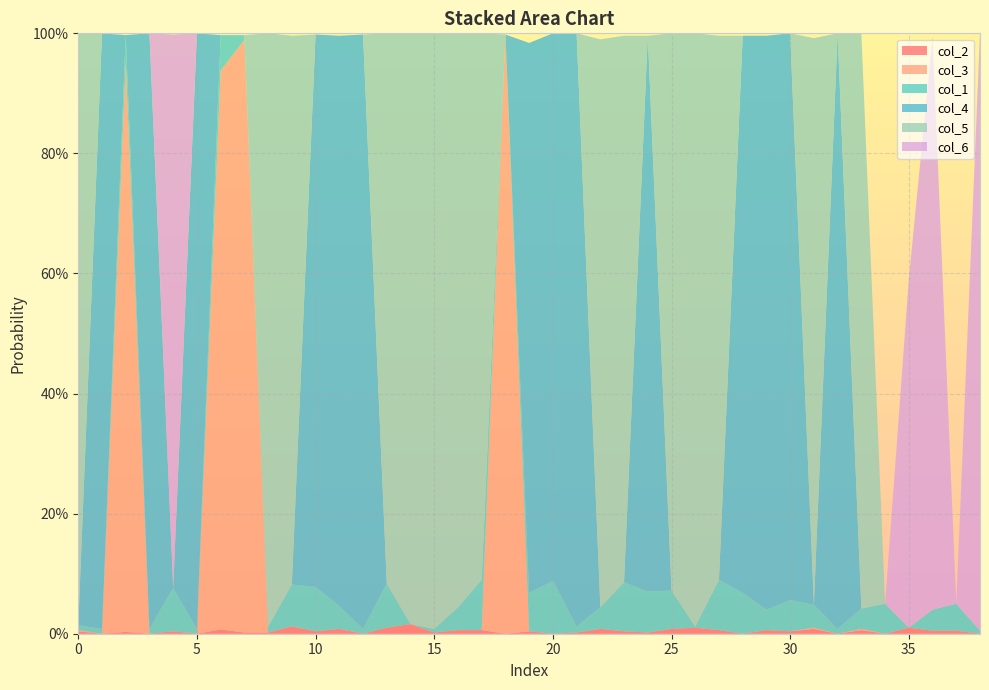

Reading left to right, what are all the values shown in this chart?

col_2: 0.0	0.0	0.0	0.0	0.0	0.0	0.0	0.0	0.0	0.0	0.0	0.0	0.0	0.0	0.0	0.0	0.0	0.0	0.0	0.0	0.0	0.0	0.0	0.0	0.0	0.0	0.0	0.0	0.0	0.0	0.0	0.0	0.0	0.0	0.0	0.0	0.0	0.0	0.0
col_3: 0.0	0.0	0.9	0.0	0.0	0.0	0.9	1.0	0.0	0.0	0.0	0.0	0.0	0.0	0.0	0.0	0.0	0.0	1.0	0.0	0.0	0.0	0.0	0.0	0.0	0.0	0.0	0.0	0.0	0.0	0.0	0.0	0.0	0.0	0.0	0.0	0.0	0.0	0.0
col_1: 0.0	0.0	0.0	0.0	0.1	0.0	0.1	0.0	0.0	0.1	0.1	0.0	0.0	0.1	0.0	0.0	0.0	0.1	0.0	0.1	0.1	0.0	0.0	0.1	0.1	0.1	0.0	0.1	0.1	0.0	0.1	0.0	0.0	0.0	0.1	0.0	0.0	0.0	0.0
col_4: 0.0	1.0	0.0	1.0	0.0	1.0	0.0	0.0	0.0	0.0	0.9	0.9	1.0	0.0	0.0	0.0	0.0	0.0	0.0	0.9	0.9	1.0	0.0	0.0	0.9	0.0	0.0	0.0	0.9	1.0	0.9	0.0	1.0	0.0	0.0	0.0	0.0	0.0	0.0
col_5: 1.0	0.0	0.0	0.0	0.0	0.0	0.0	0.0	1.0	0.9	0.0	0.0	0.0	0.9	1.0	1.0	1.0	0.9	0.0	0.0	0.0	0.0	0.9	0.9	0.0	0.9	1.0	0.9	0.0	0.0	0.0	0.9	0.0	1.0	0.0	0.0	0.0	0.0	0.0
col_6: 0.0	0.0	0.0	0.0	0.9	0.0	0.0	0.0	0.0	0.0	0.0	0.0	0.0	0.0	0.0	0.0	0.0	0.0	0.0	0.0	0.0	0.0	0.0	0.0	0.0	0.0	0.0	0.0	0.0	0.0	0.0	0.0	0.0	0.0	0.0	0.6	1.0	0.0	1.0